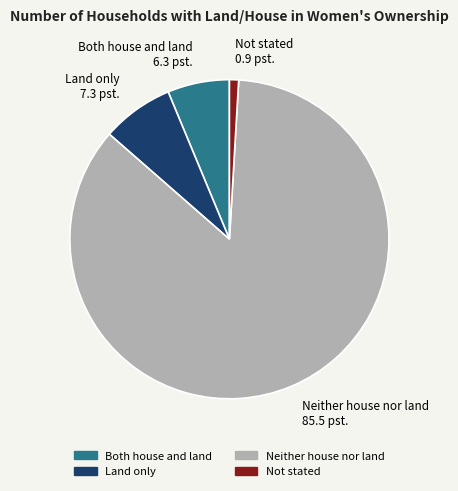

Rank the categories by value from highest to lowest.

Neither house nor land, Land only, Both house and land, Not stated